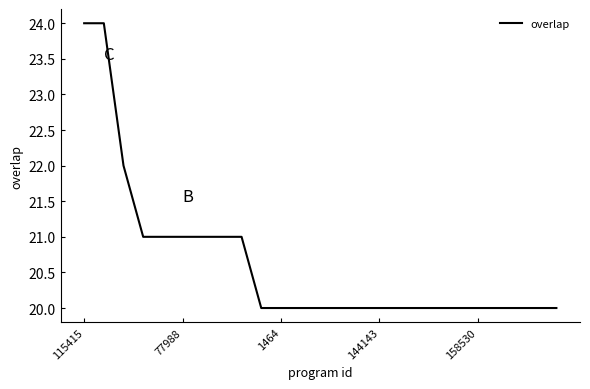

What is the maximum value shown in the chart?

24